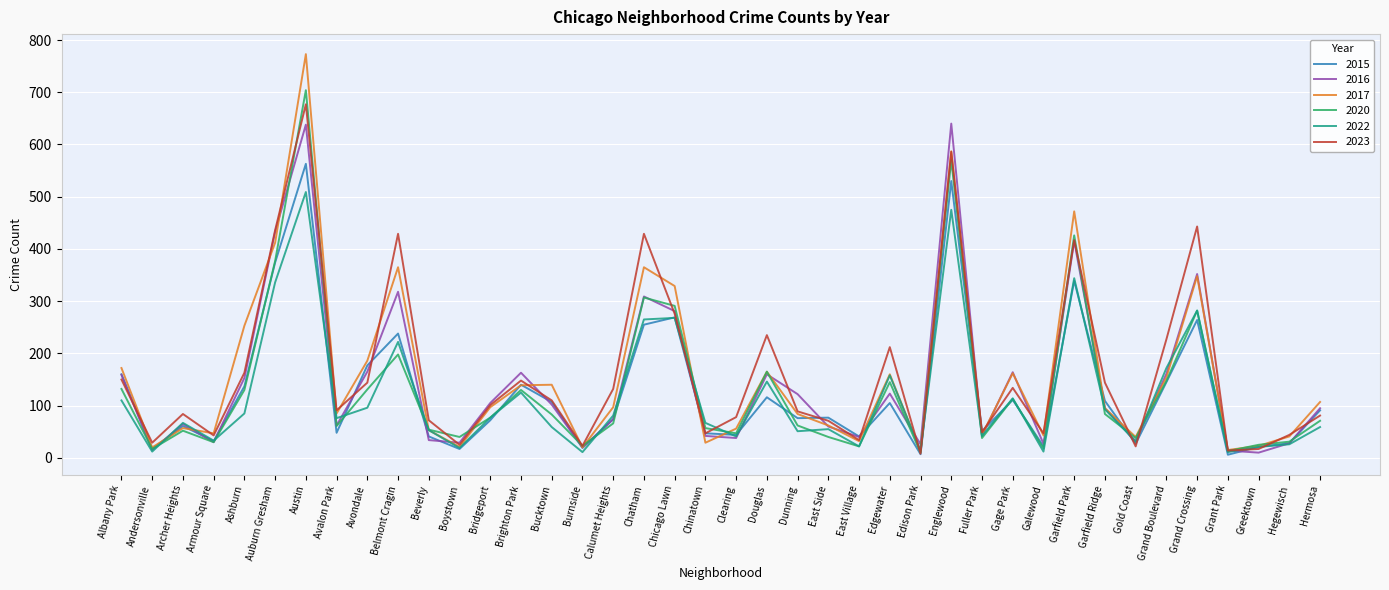

Where is the first local maximum for 2023?

Archer Heights